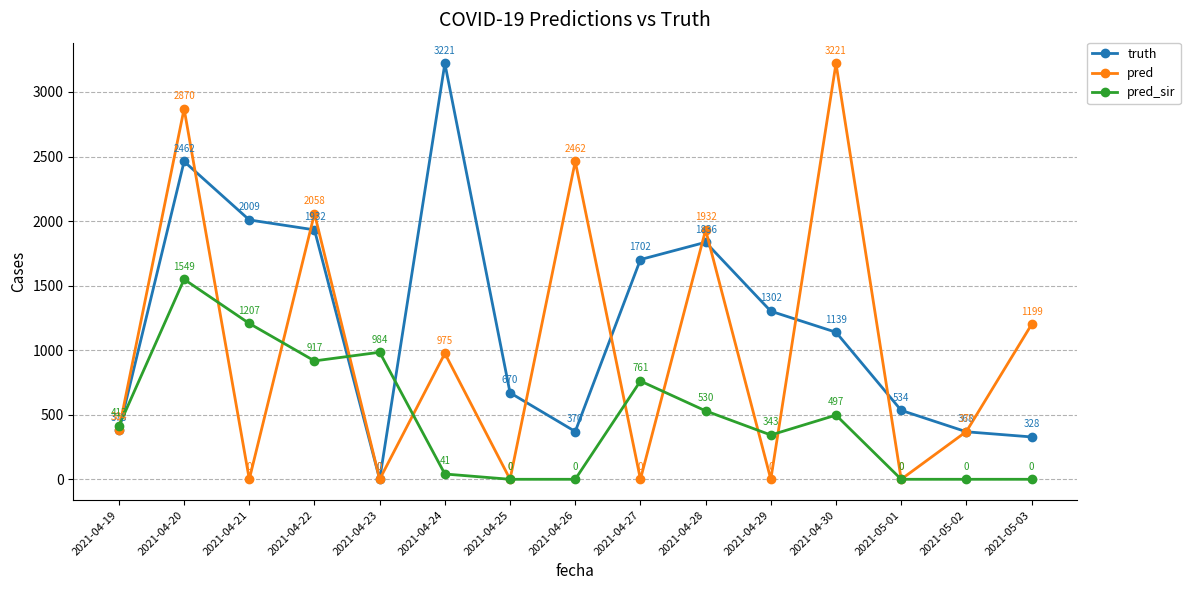

Which series has the largest total across all categories?

truth